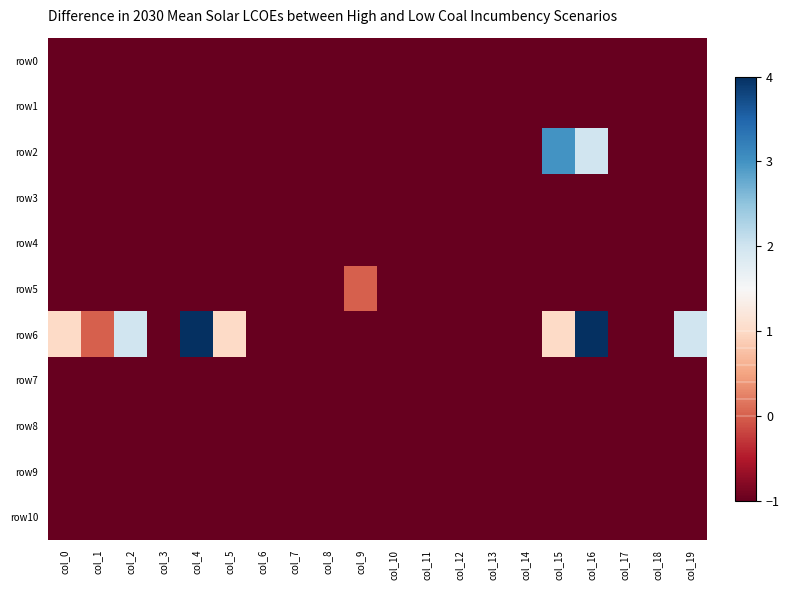

What is the total value across all series at col_19?

-8